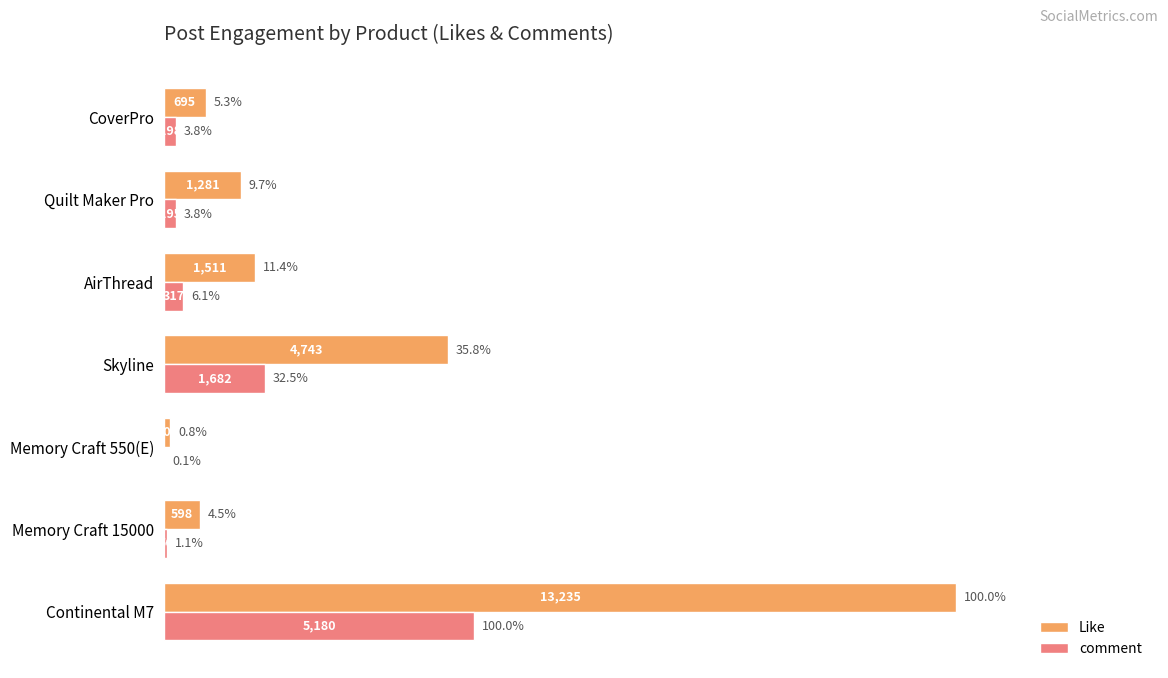

What is the sum of the Like values at Continental M7 and Quilt Maker Pro?

14516